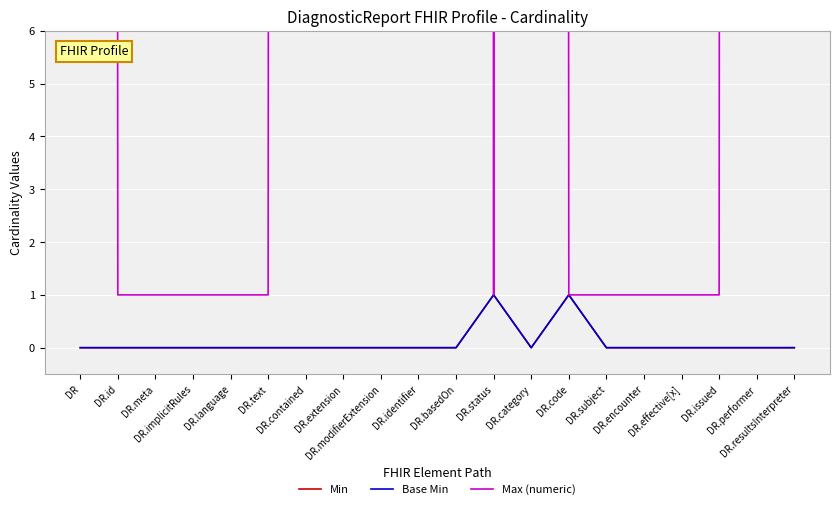

How many interior local valleys does the Max (numeric) series have?

1